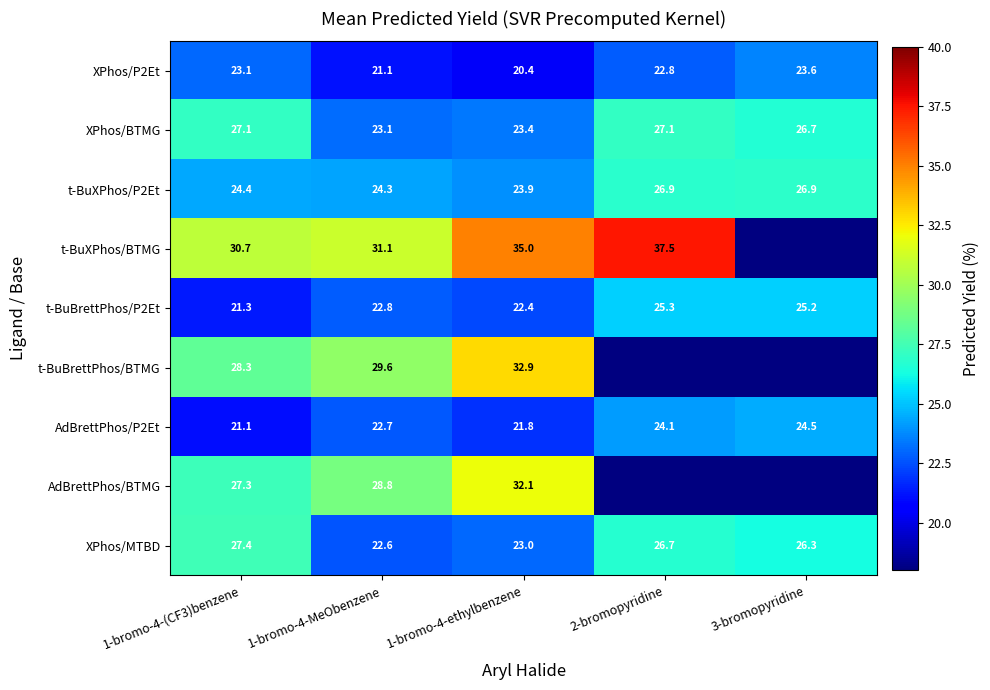

Rank the series at 1-bromo-4-ethylbenzene from lowest to highest value.

XPhos/P2Et, AdBrettPhos/P2Et, t-BuBrettPhos/P2Et, XPhos/MTBD, XPhos/BTMG, t-BuXPhos/P2Et, AdBrettPhos/BTMG, t-BuBrettPhos/BTMG, t-BuXPhos/BTMG